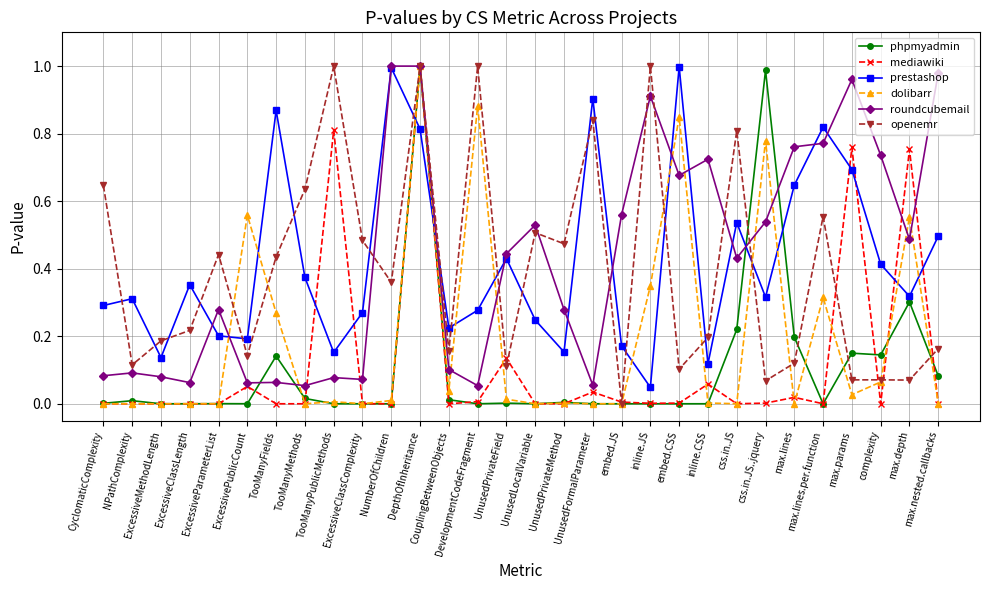

True or false: roundcubemail has more than 0 points higher than both neighbors.

True